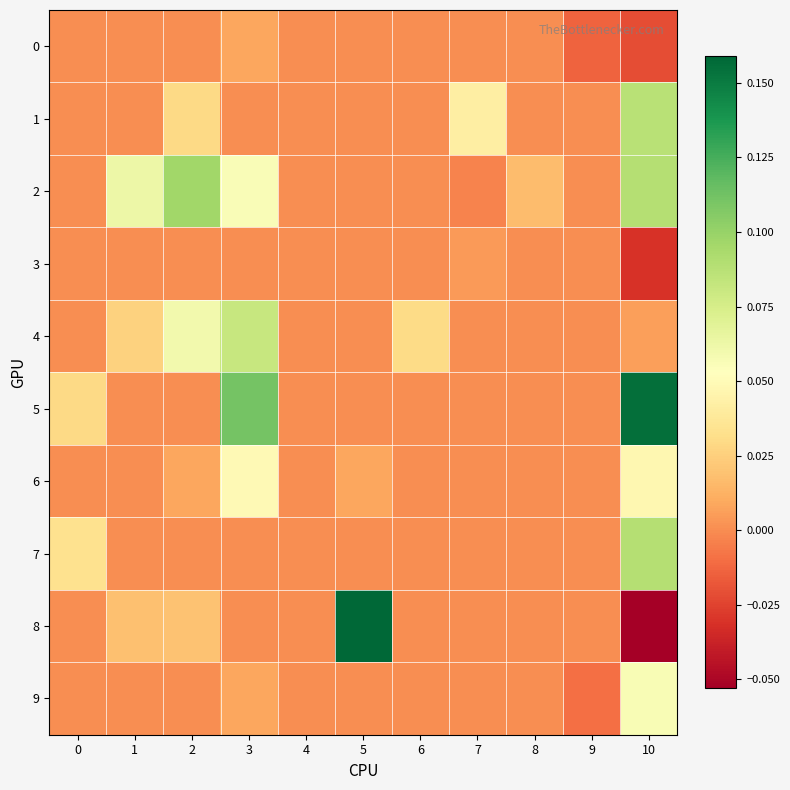

At 9, list the series in order from largest to smallest.

1, 2, 3, 4, 5, 6, 7, 8, 9, 0